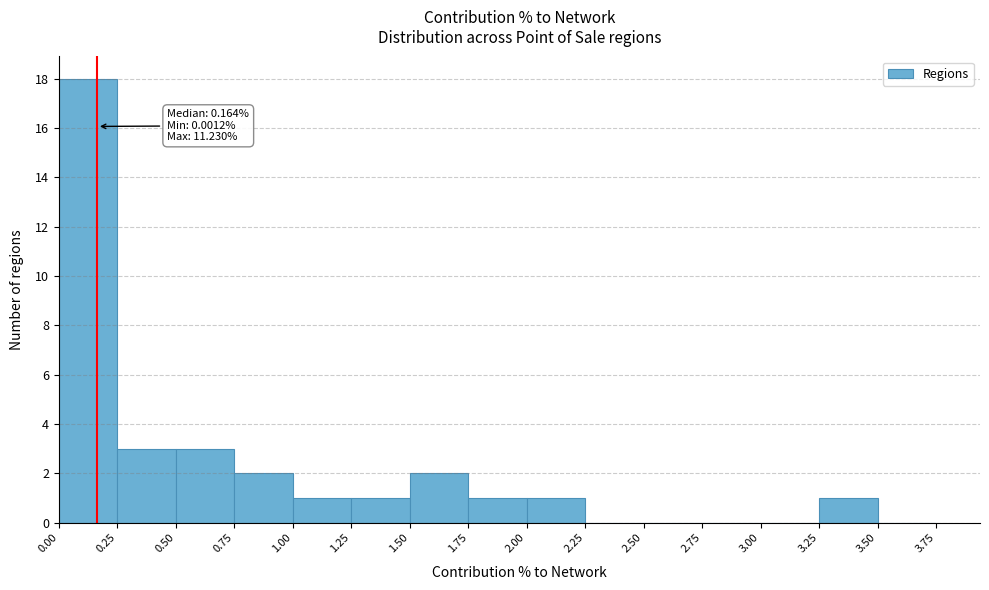

Which range on the x-axis has the tallest bar?

0.00 to 0.25